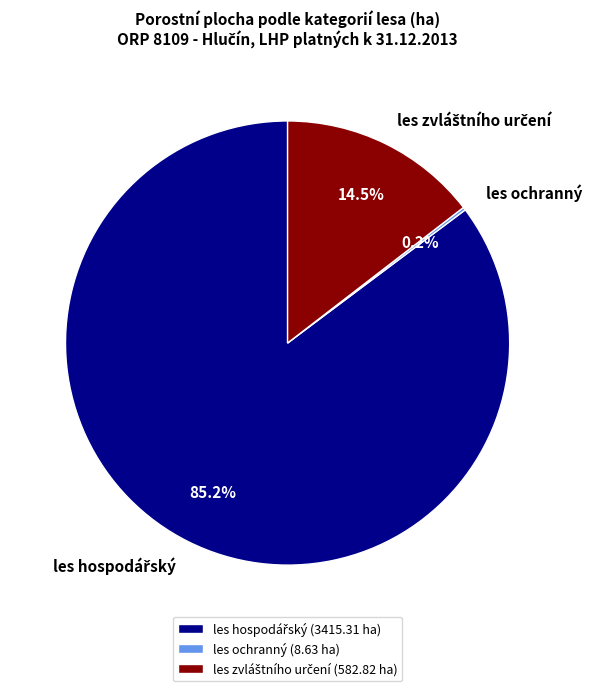

Does any single category account for the majority?

Yes